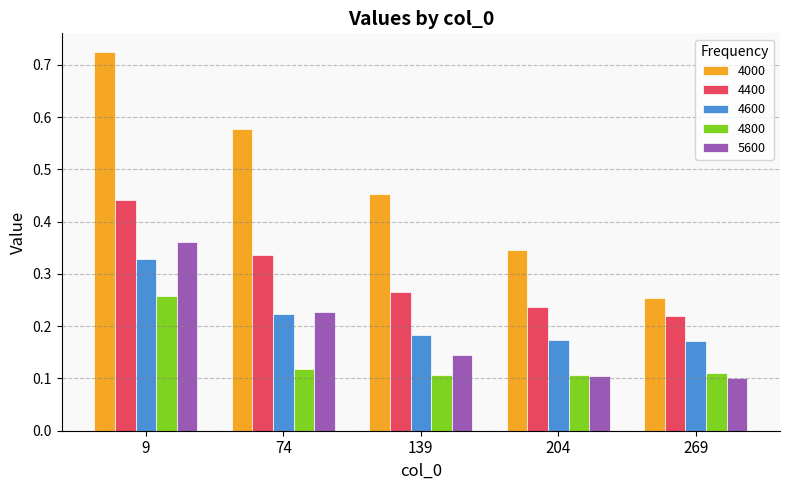

Which category has the highest value in the 4000 series?

9